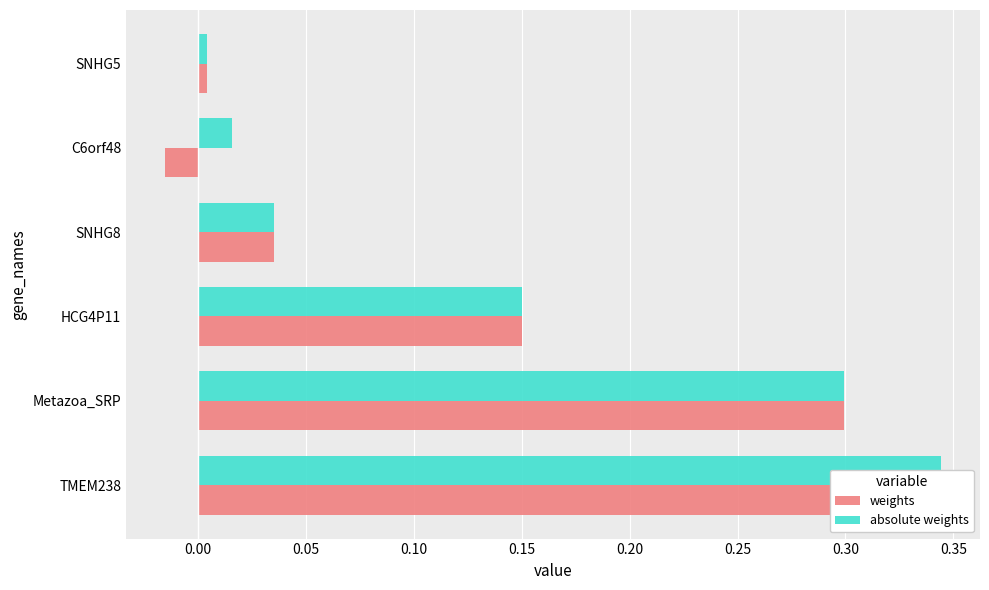

How many bars are there in each group?

2